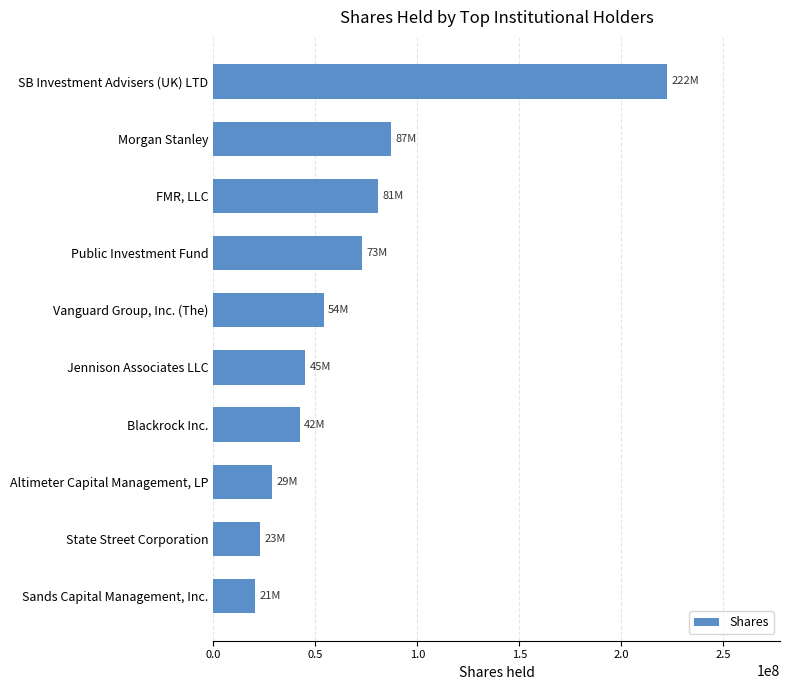

Are the bars horizontal?

Yes